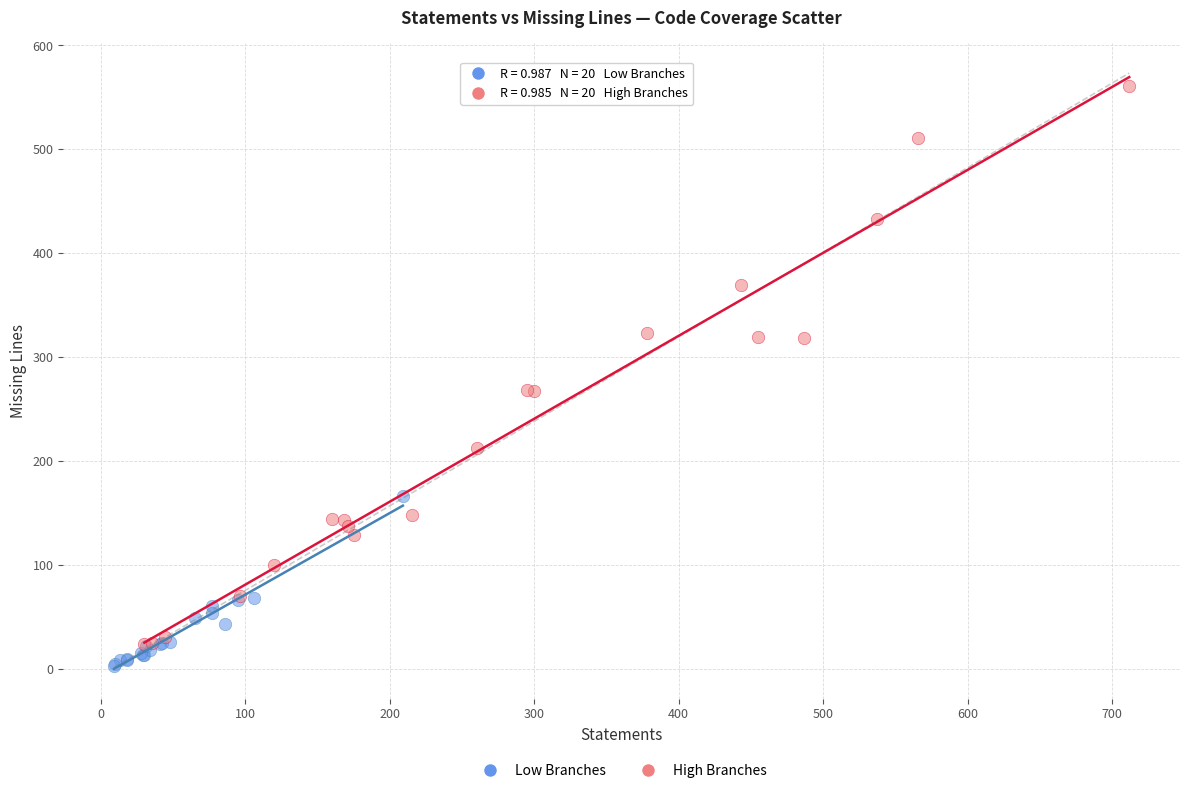

What are all the series names shown in the legend?

Low Branches, High Branches